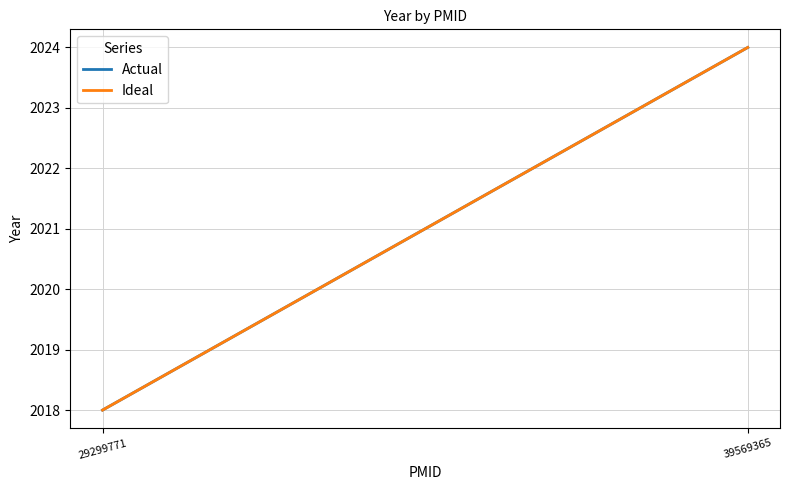

What is the value of the Actual point at the 2nd from the left?

2024